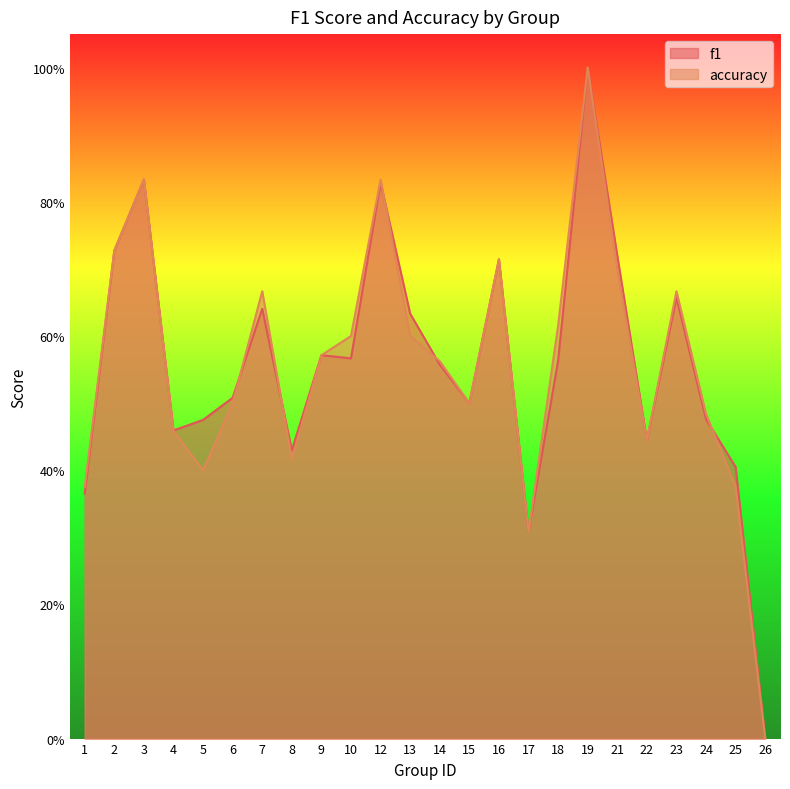

What is the sum of the accuracy values at 9 and 16?

1.3